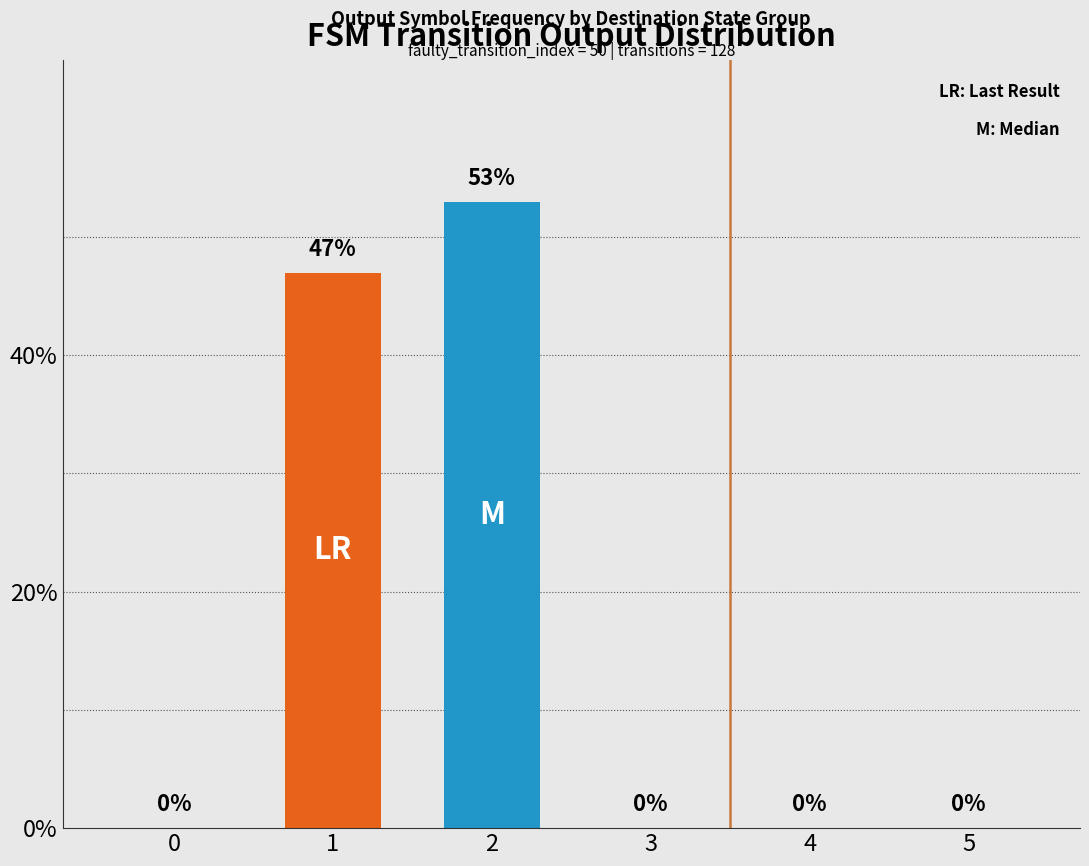

Are the bars horizontal?

No